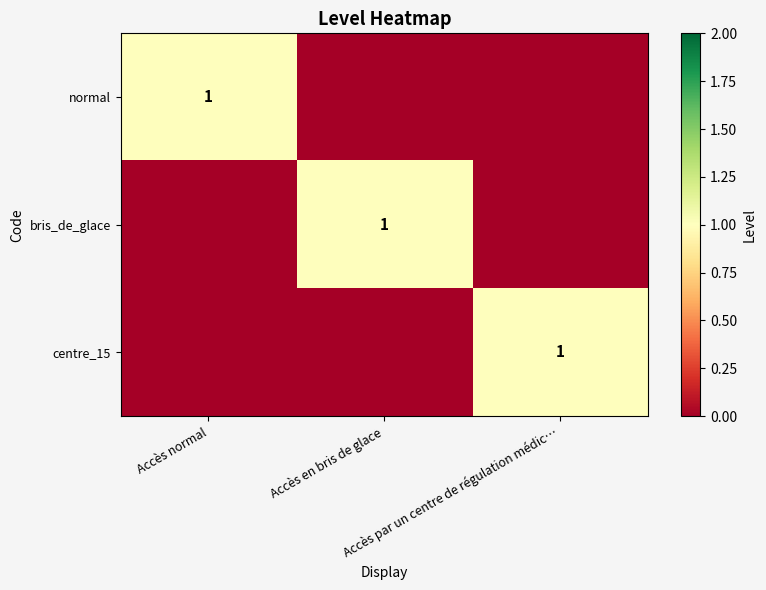

Which has a higher value, Accès en bris de glace or Accès normal?

Accès normal